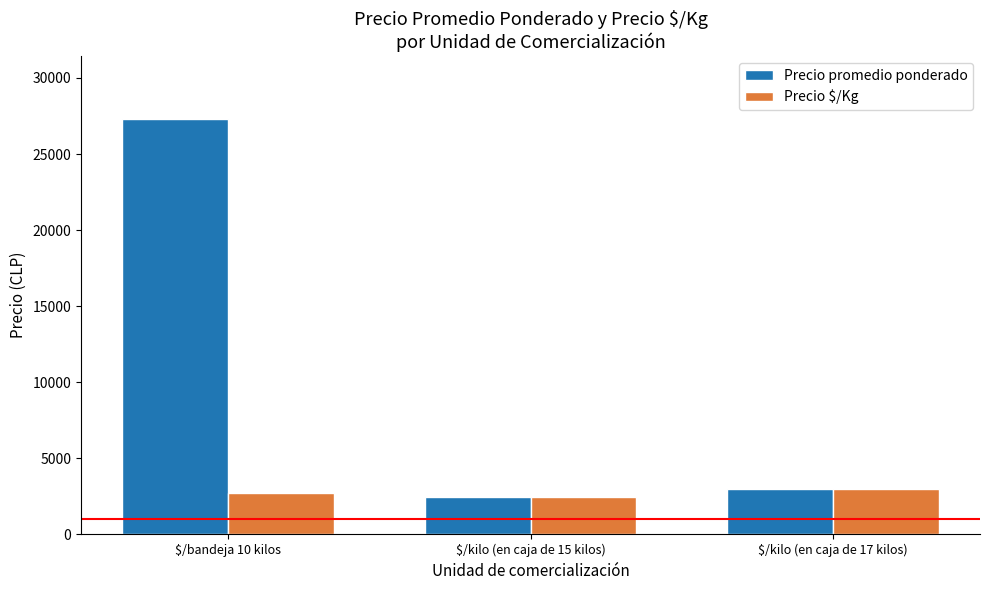

What is the minimum value shown in the chart?

2483